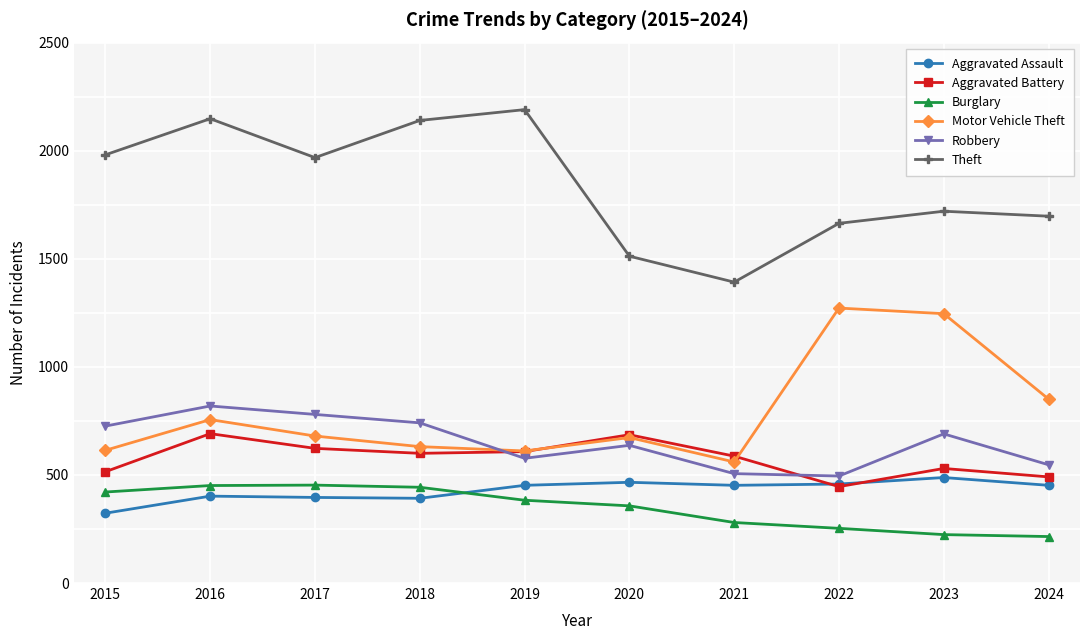

What is the spread (max minus min) of values at 2023?

1496